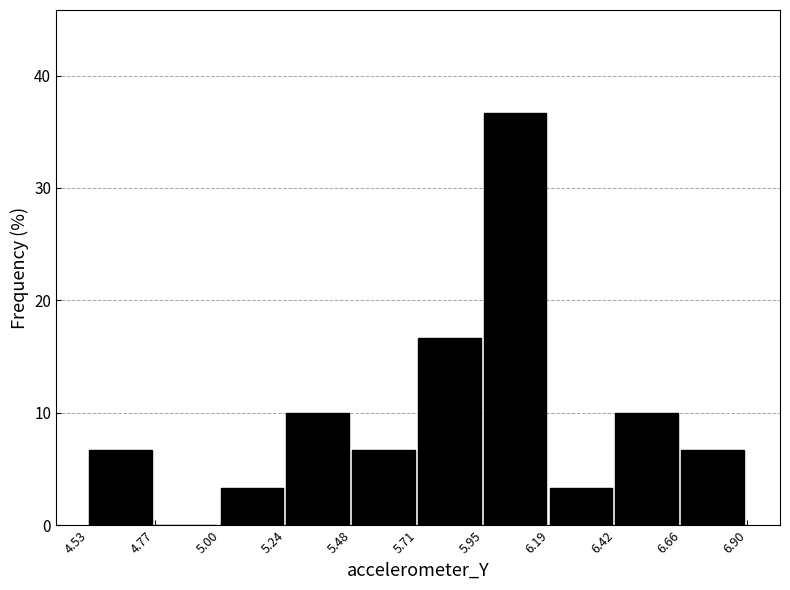

Reading left to right, transcribe this chart: for each bar, give the range it covers on the x-axis and its height. The values are not printed on the chart, so give them approximately, as read against the axis.

4.53 to 4.77: 7
4.77 to 5.00: 0
5.00 to 5.24: 3
5.24 to 5.48: 10
5.48 to 5.71: 7
5.71 to 5.95: 17
5.95 to 6.19: 37
6.19 to 6.42: 3
6.42 to 6.66: 10
6.66 to 6.90: 7